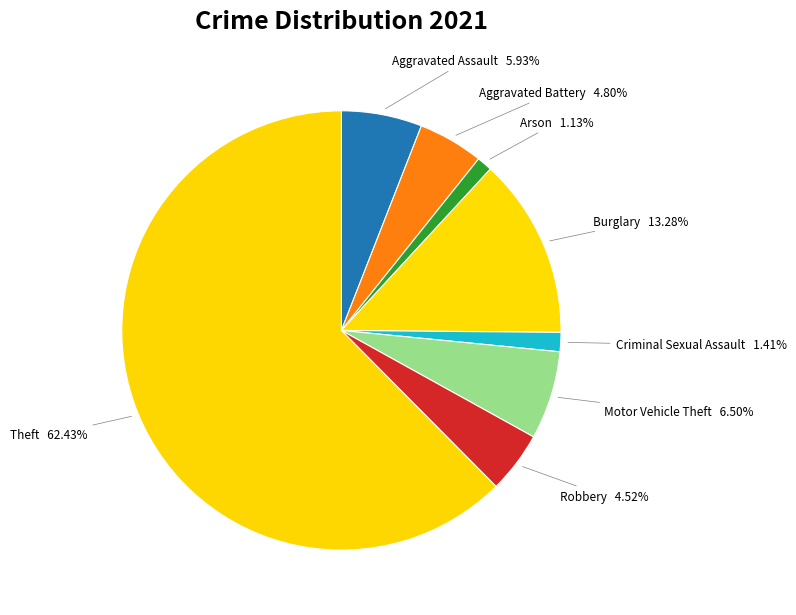

How many segments does this pie chart have?

8